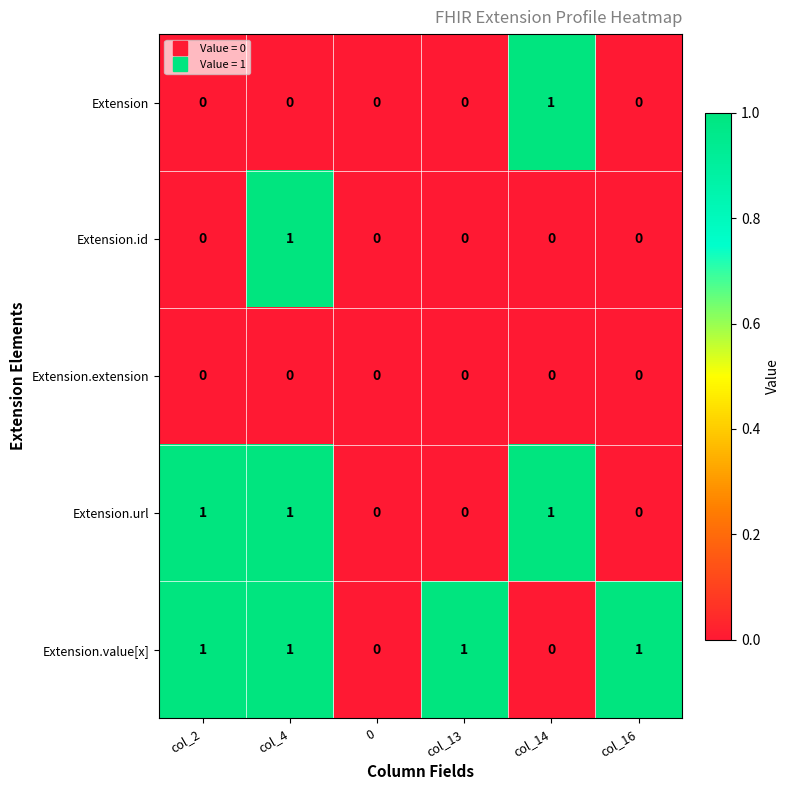

Between 0 and col_13, which series saw the biggest shift?

Extension.value[x]